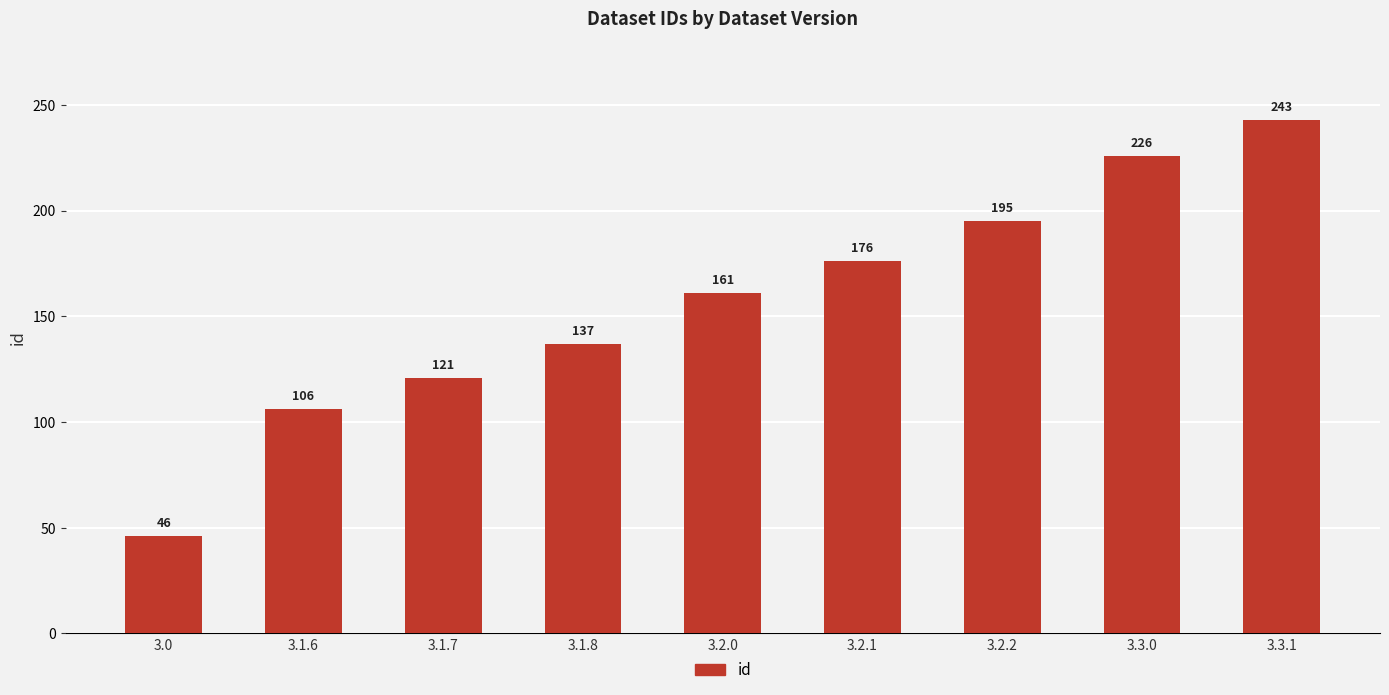

What position from the right is 3.1.7?

7